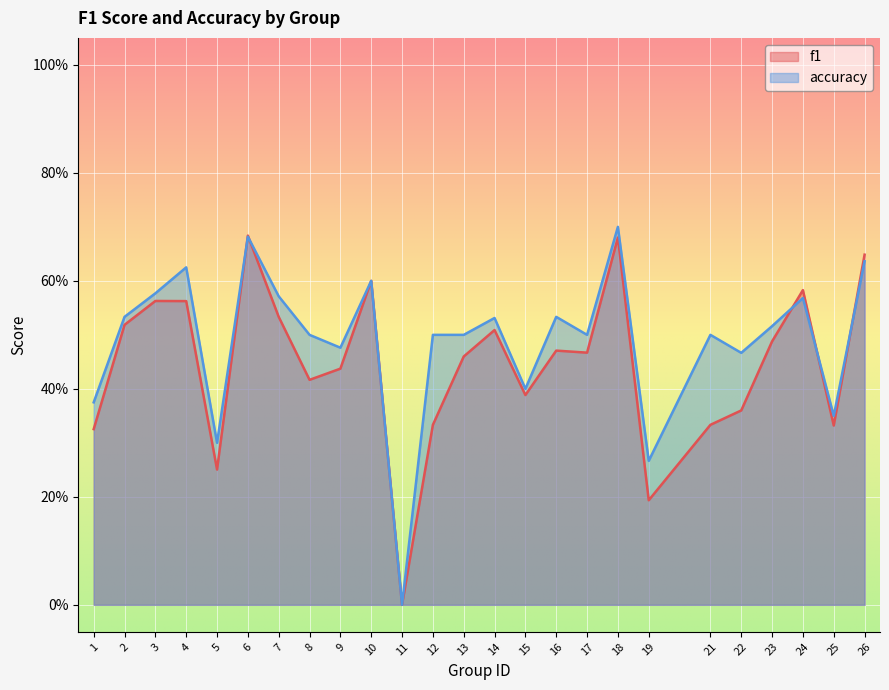

What is the total value across all series at 6?

1.4